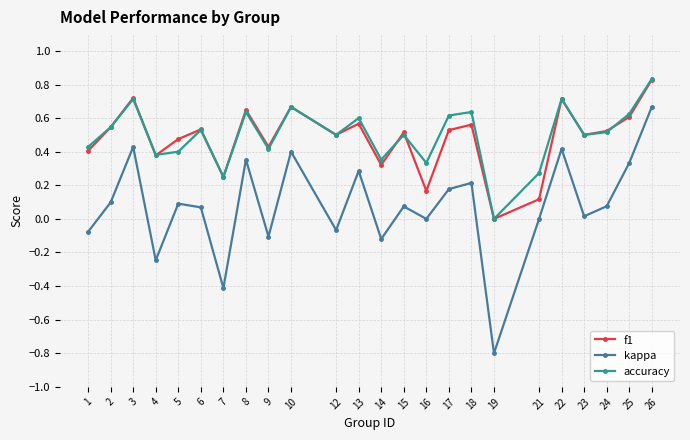

At which label does accuracy reach its minimum?

19